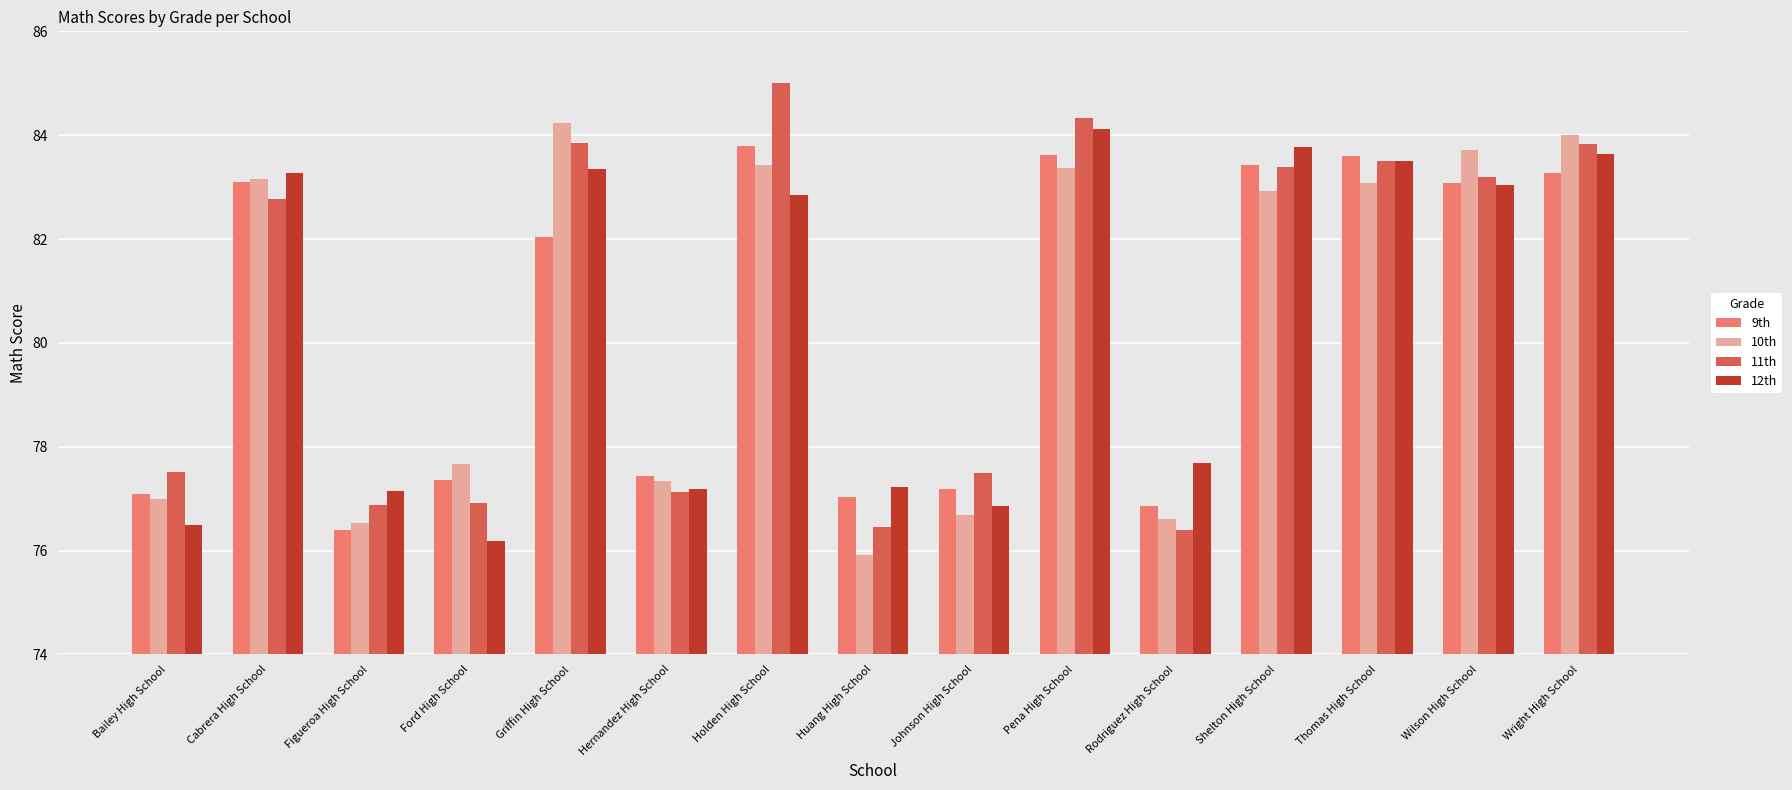

What is the maximum value shown in the chart?

85.0